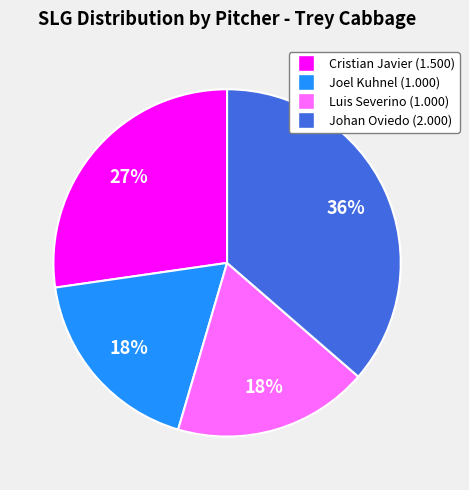

How many segments does this pie chart have?

4